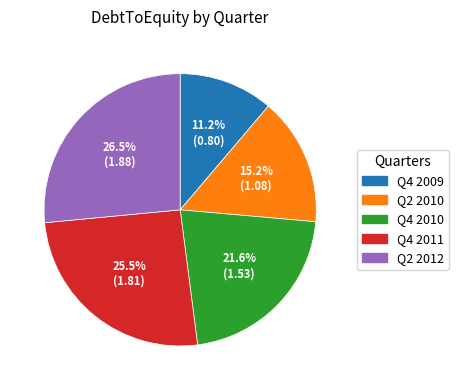

To the nearest percent, what percentage of the pie is Q4 2009?

11%